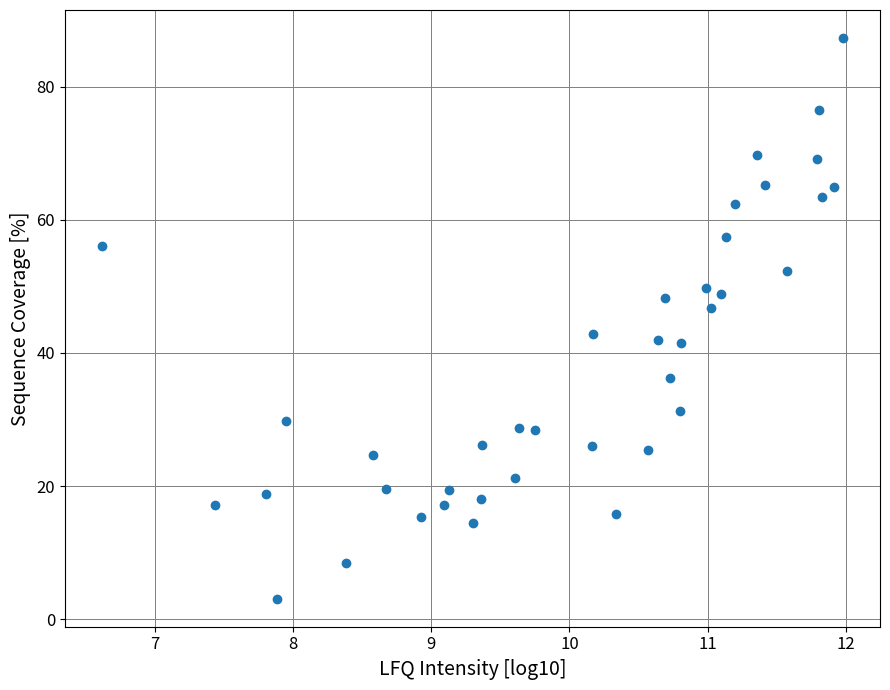

What is the range of Y values (max minus min)?

84.2